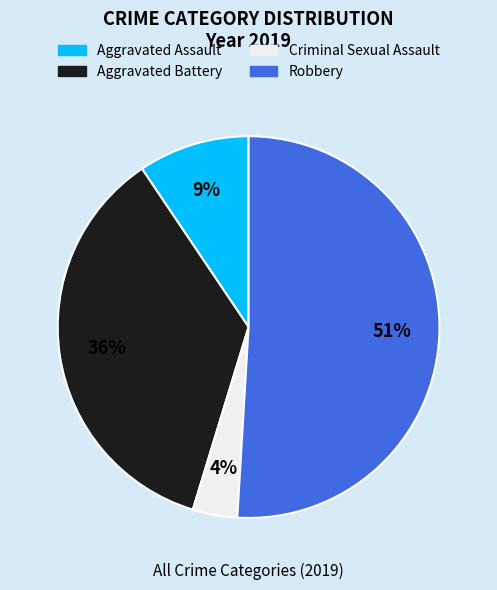

To the nearest percent, what is the difference between the largest and smallest slice percentages?

47%